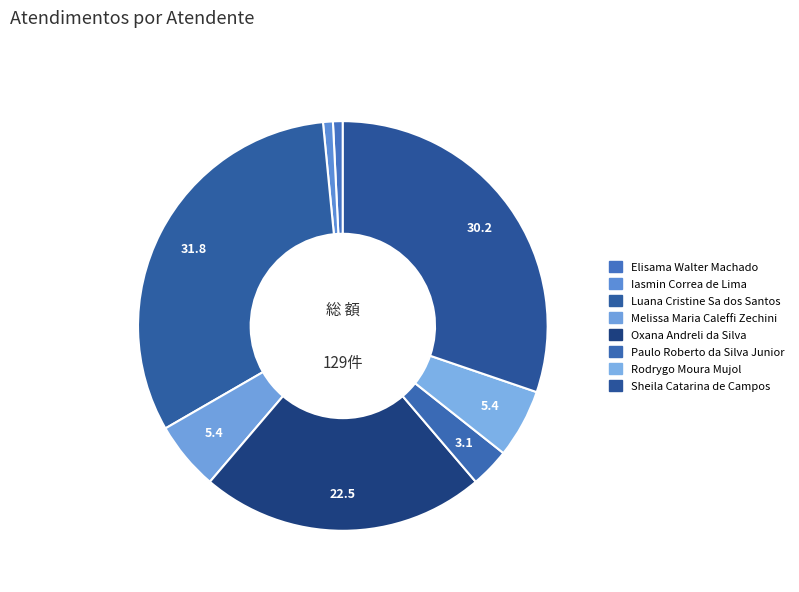

Approximately how many times larger is the value at Oxana Andreli da Silva compared to Elisama Walter Machado?

29.0